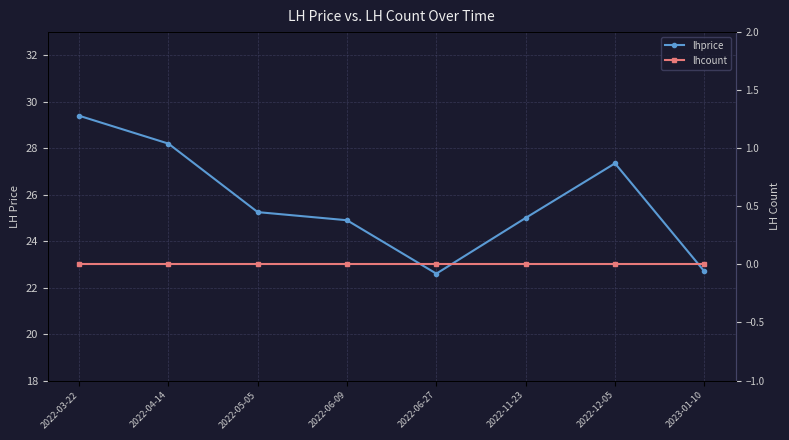

Which category has the highest value in the lhcount series?

2022-03-22